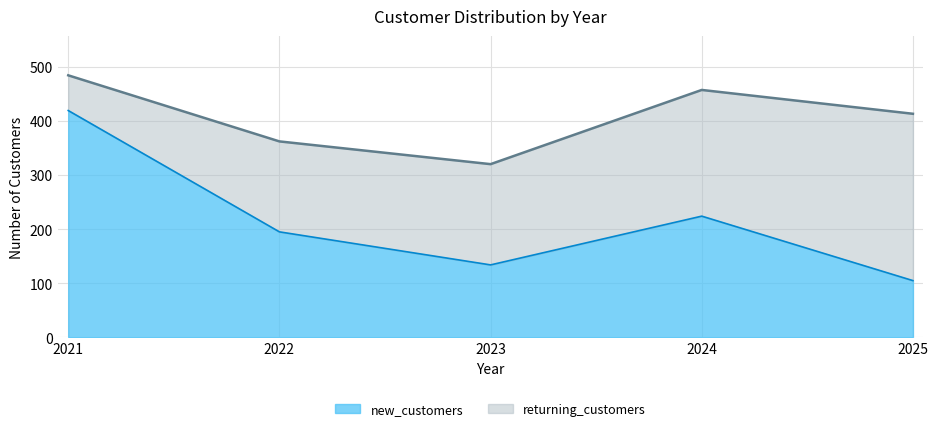

Rank the categories by value from highest to lowest.

2021, 2024, 2022, 2023, 2025